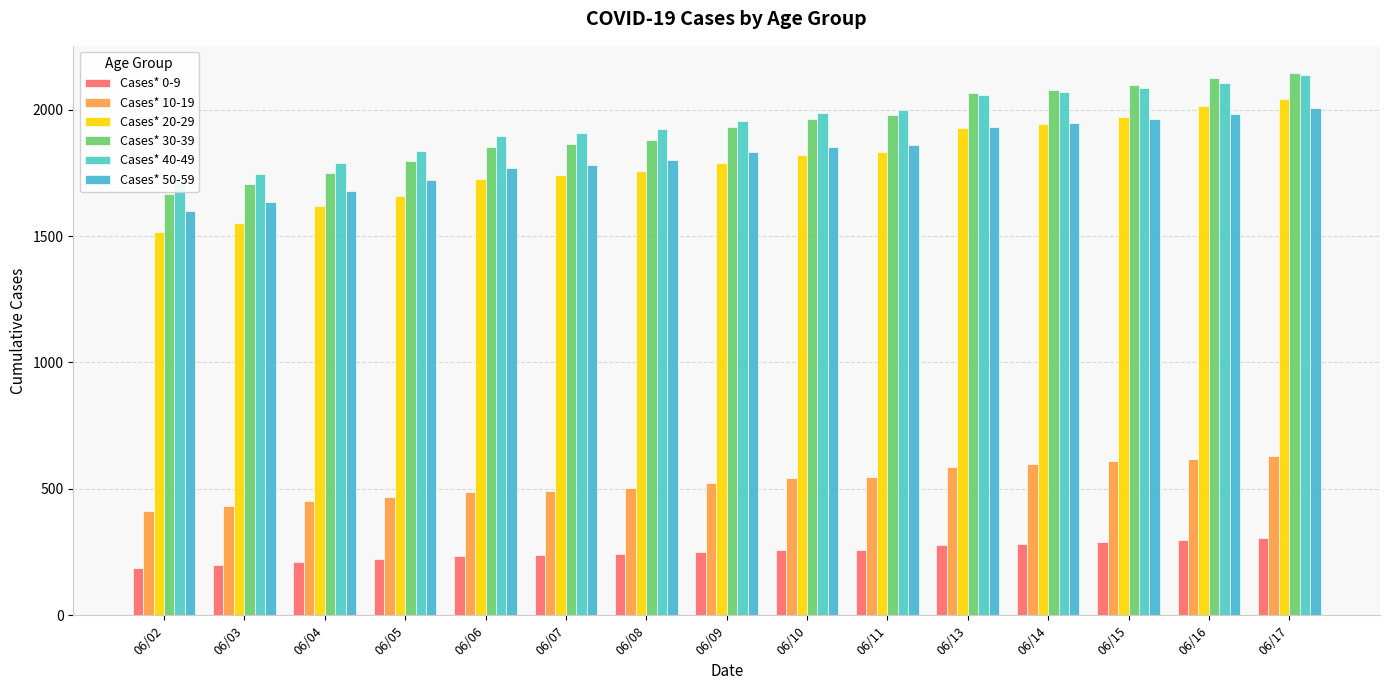

Read the Cases* 50-59 value at 06/04, to the nearest 50.

1700